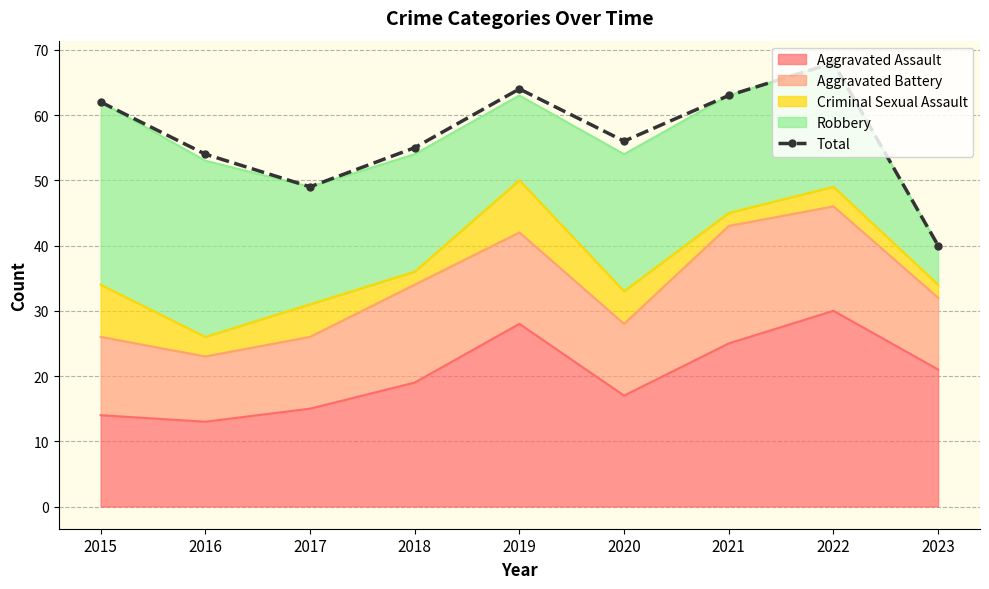

Which label corresponds to the smallest value in the chart?

2023